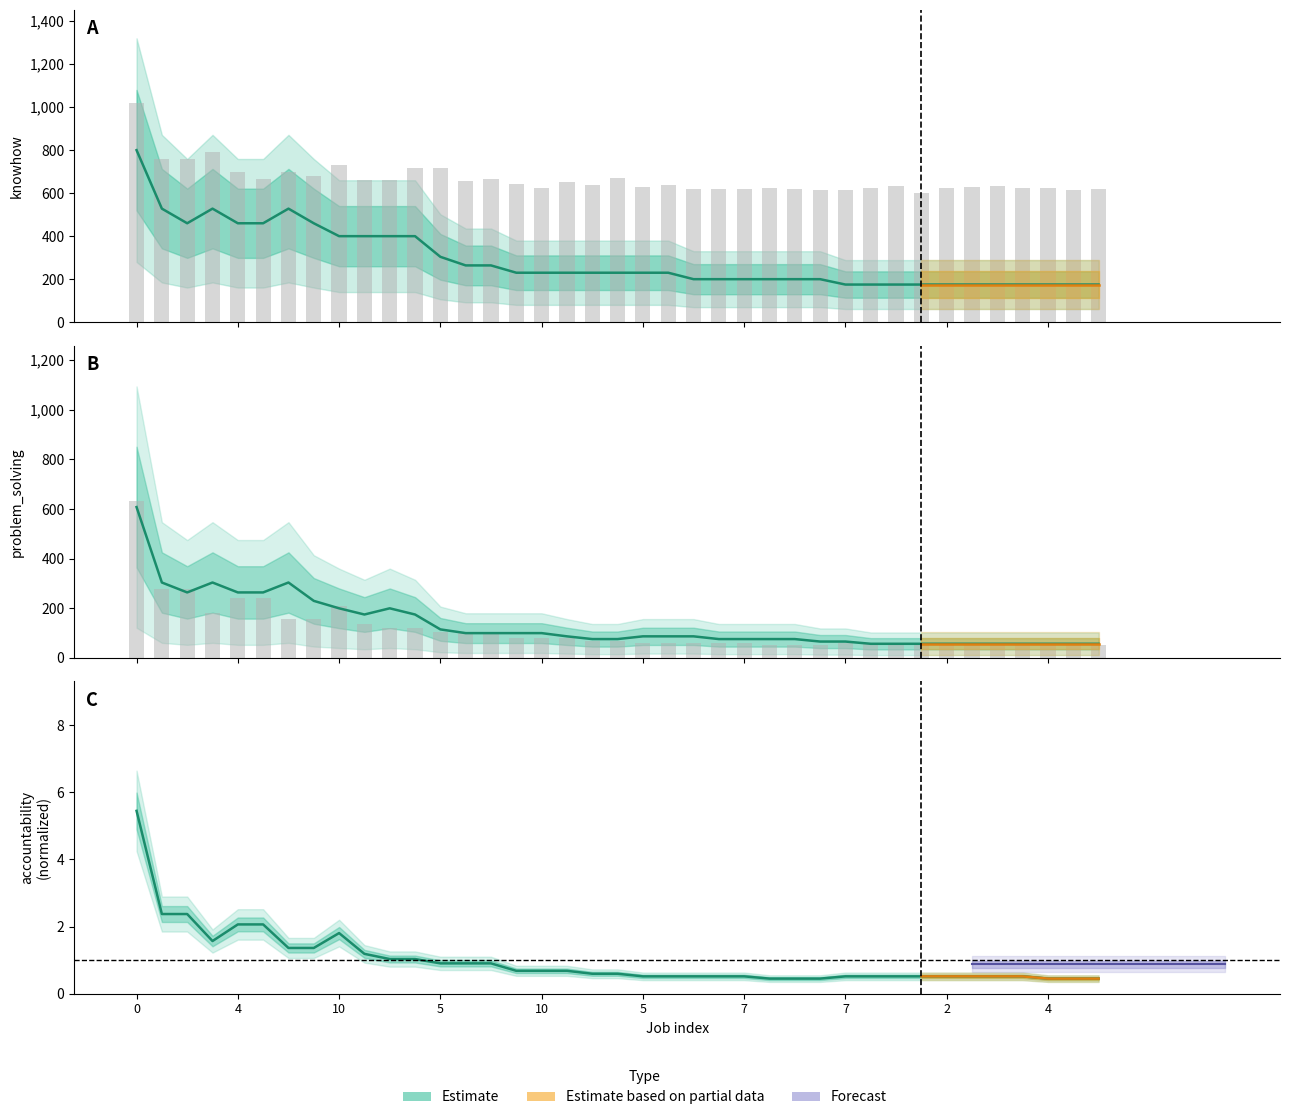

What is the sum of all knowhow values?

11391.0